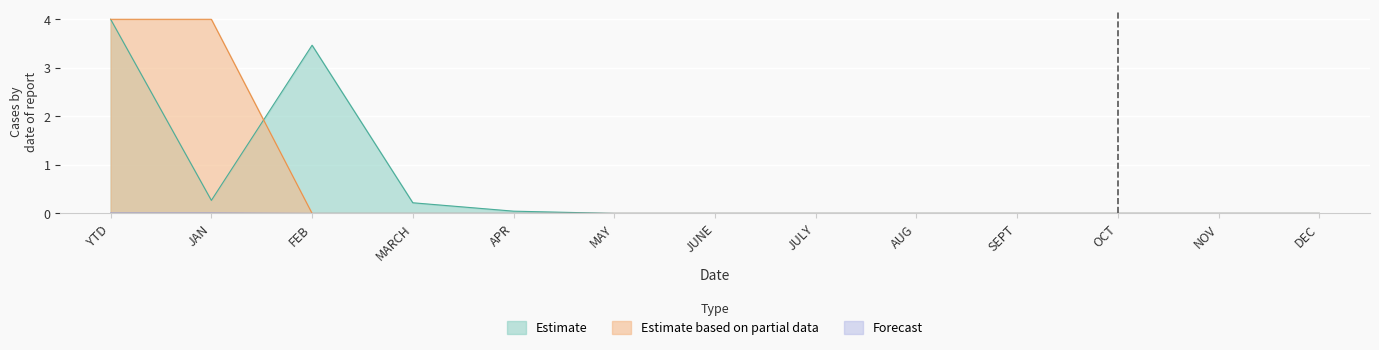

Rank the categories by Total Goal value from highest to lowest.

YTD, FEB, JAN, MARCH, APR, MAY, JUNE, JULY, AUG, SEPT, OCT, NOV, DEC